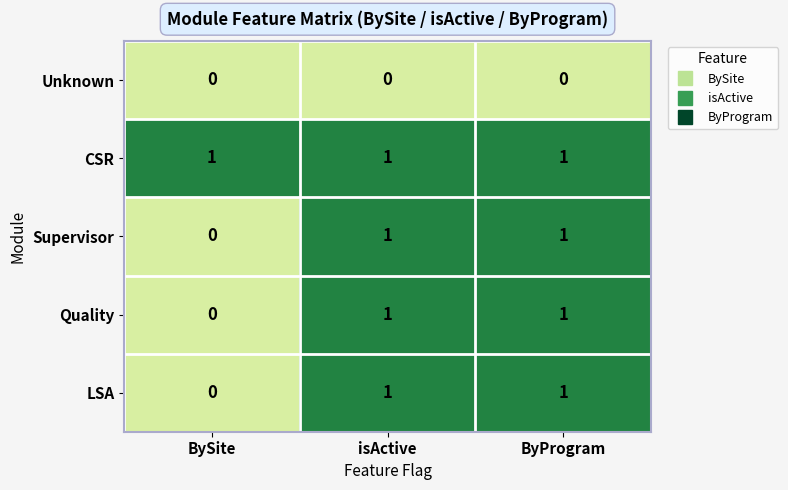

True or false: Quality has a value of 1 at isActive.

True